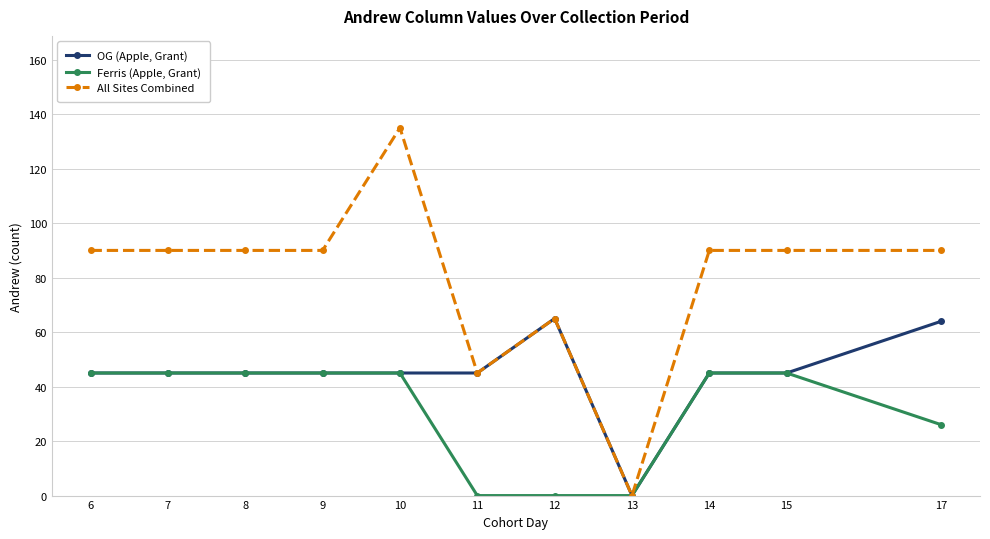

How many categories are shown in the chart?

11